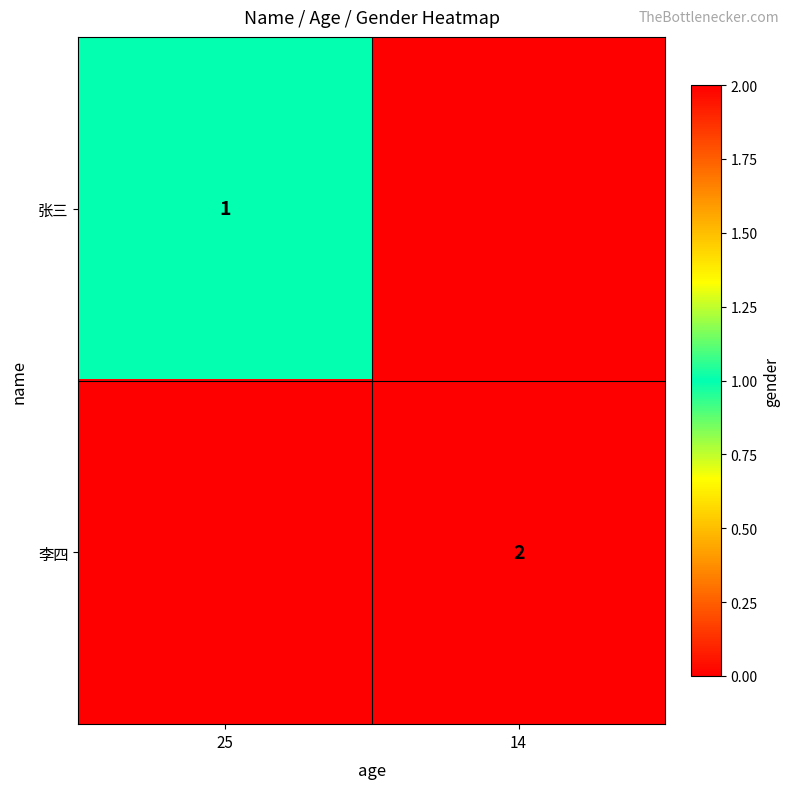

What is the total value across all series at 14?

2